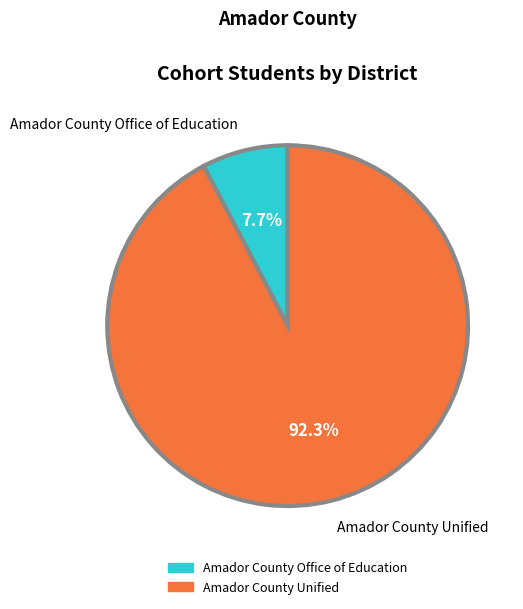

How many segments does this pie chart have?

2